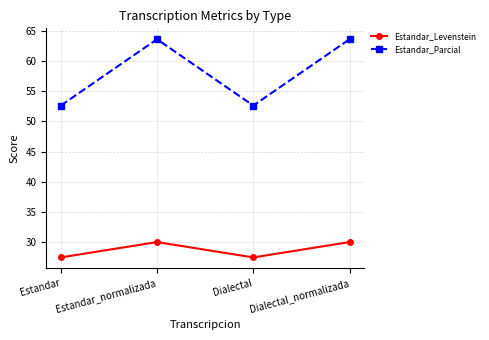

True or false: Estandar_Parcial and Estandar_Levenstein cross at least once.

False